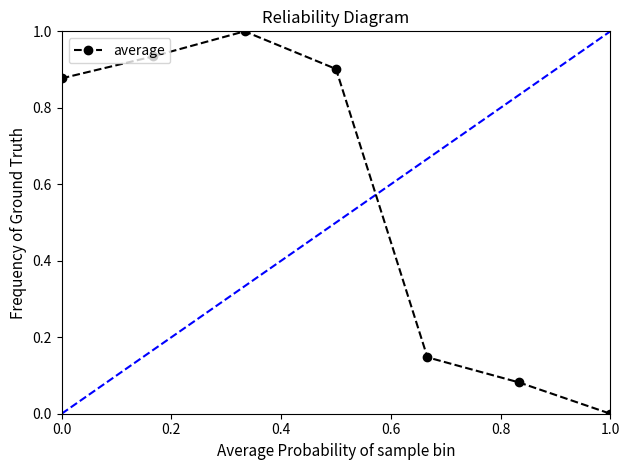

How many data points are above 0?

6